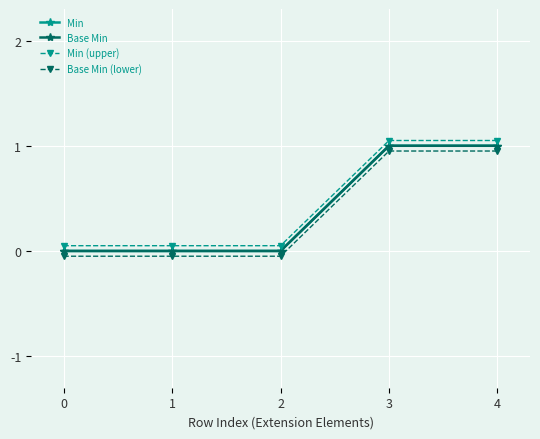

At which category is the sum across all series the highest?

3